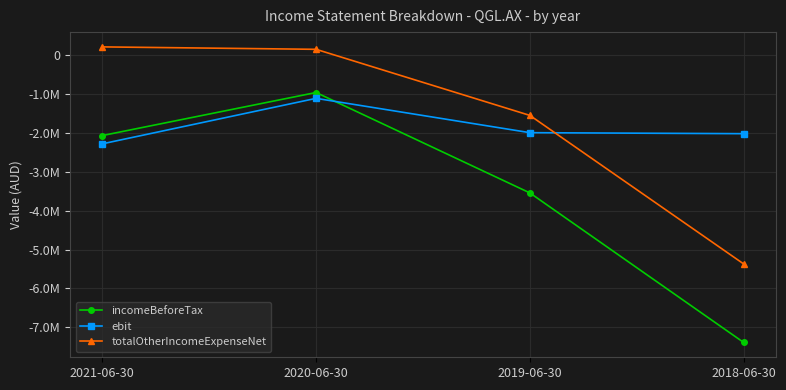

What is the total value across all series at 2020-06-30?

-1921058